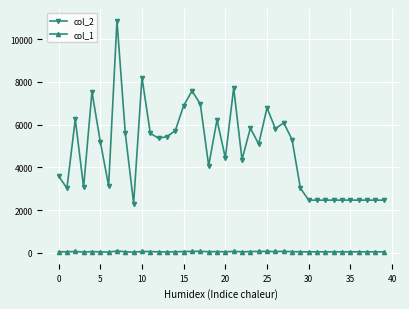

What is the value of the col_1 point at the 11th from the left?

62